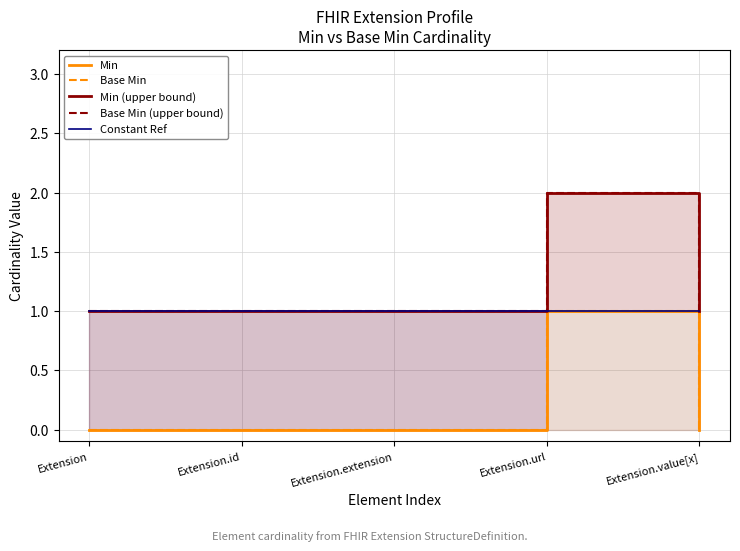

Where is Min (upper bound) nearest to the value 1?

Extension